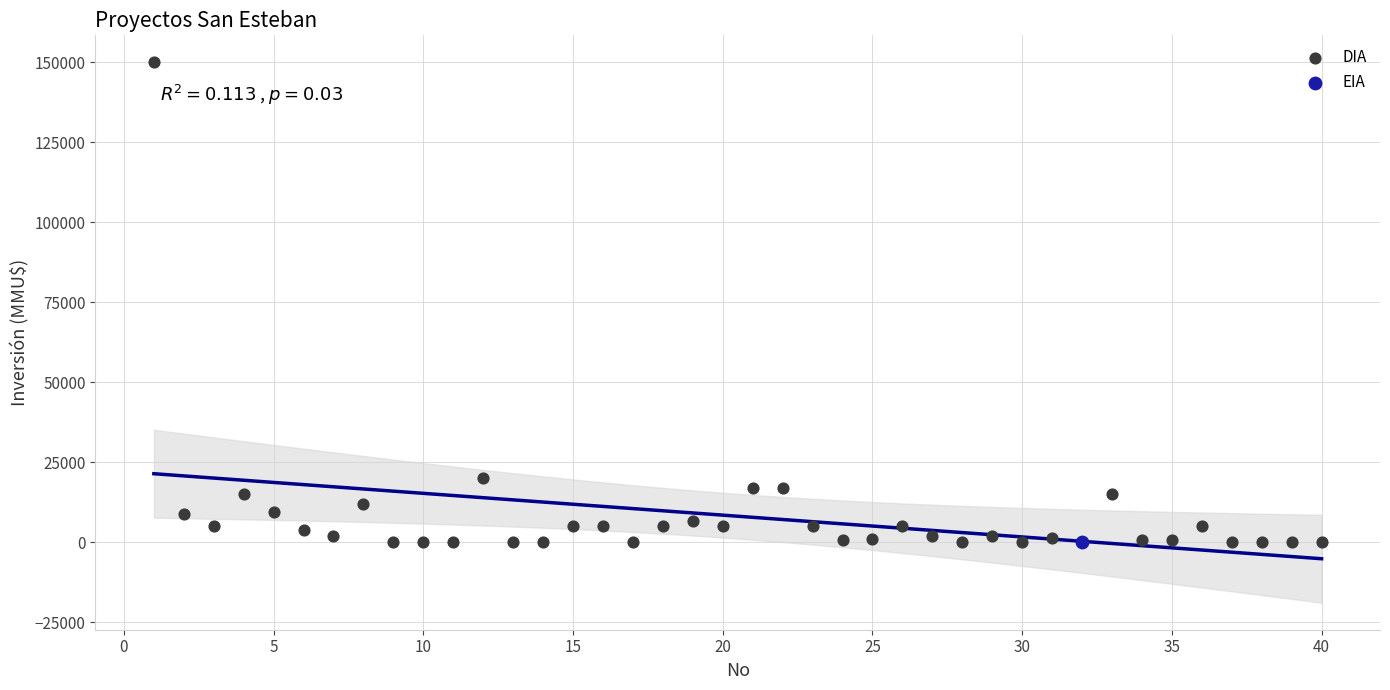

What are all the series names shown in the legend?

DIA, EIA